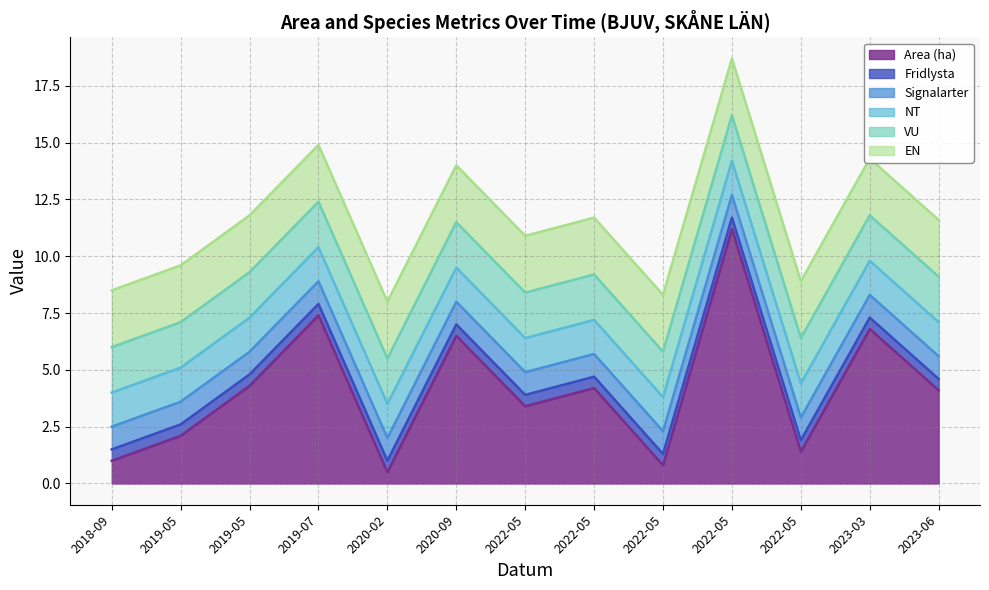

True or false: Fridlysta and Area (ha) cross at least once.

False